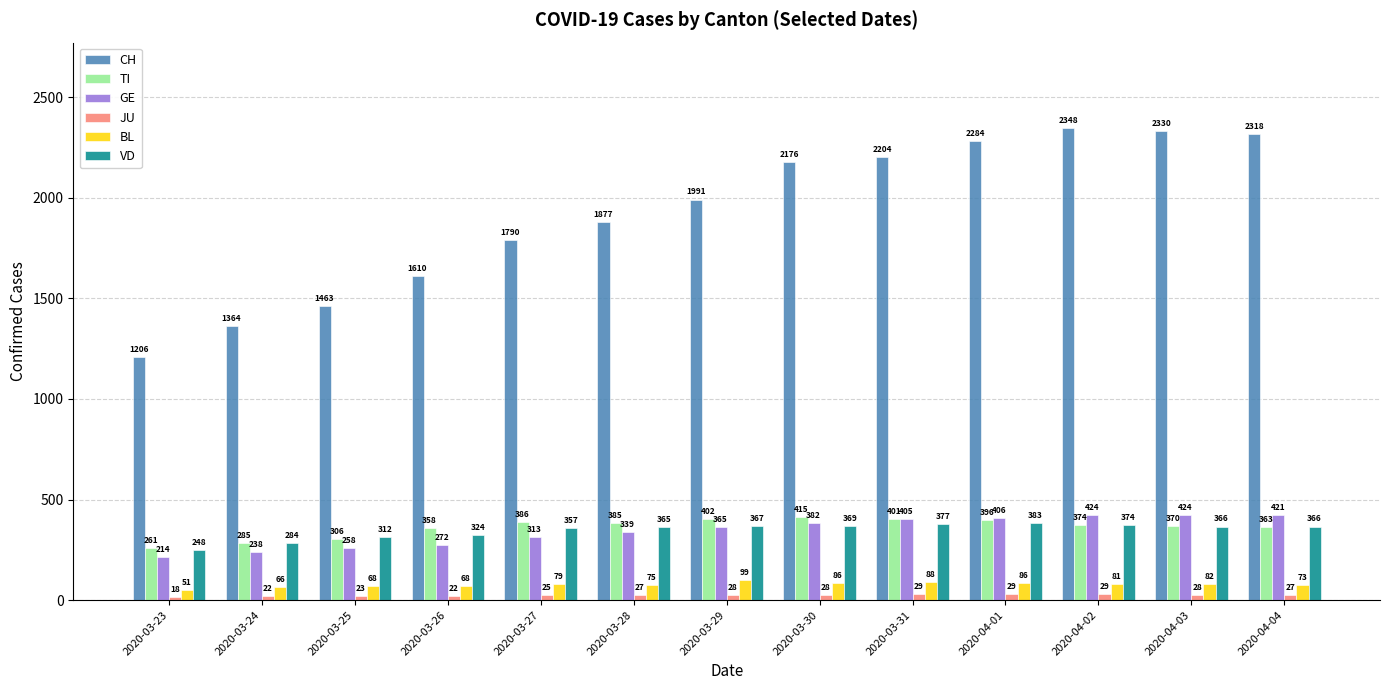

At which label is GE closest to 319?

2020-03-27